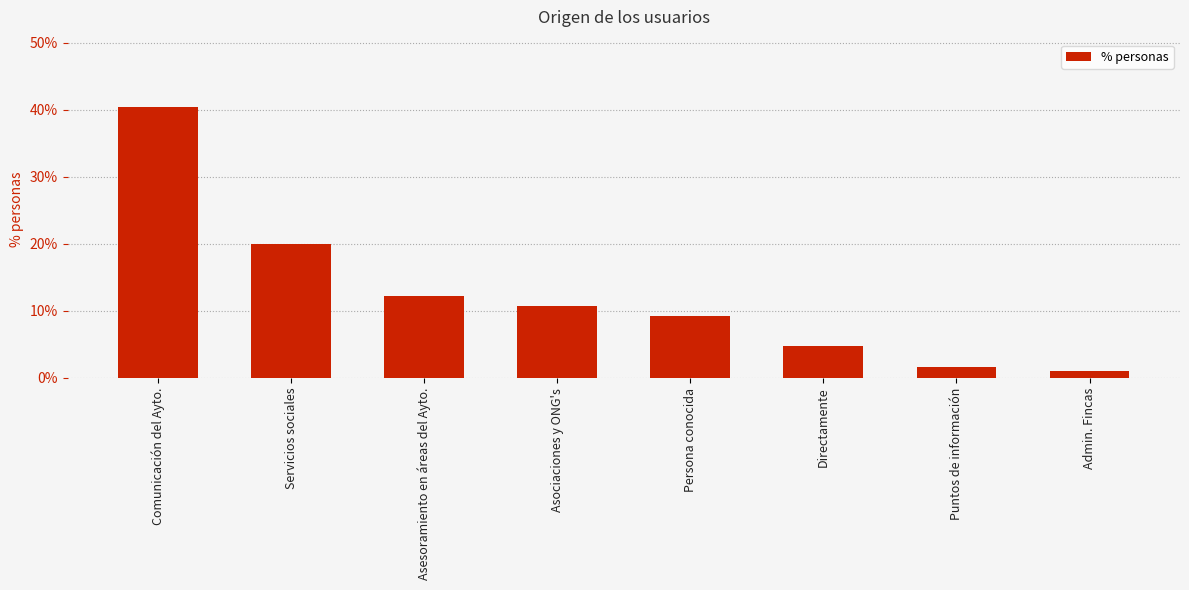

At which category does the chart reach its minimum across all series?

Admin. Fincas